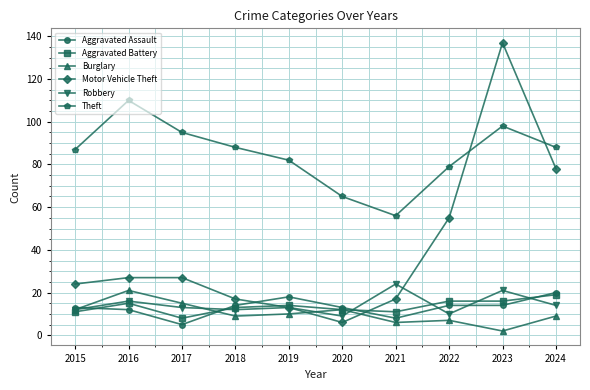

What is the value of the Motor Vehicle Theft point at the 7th from the left?

17